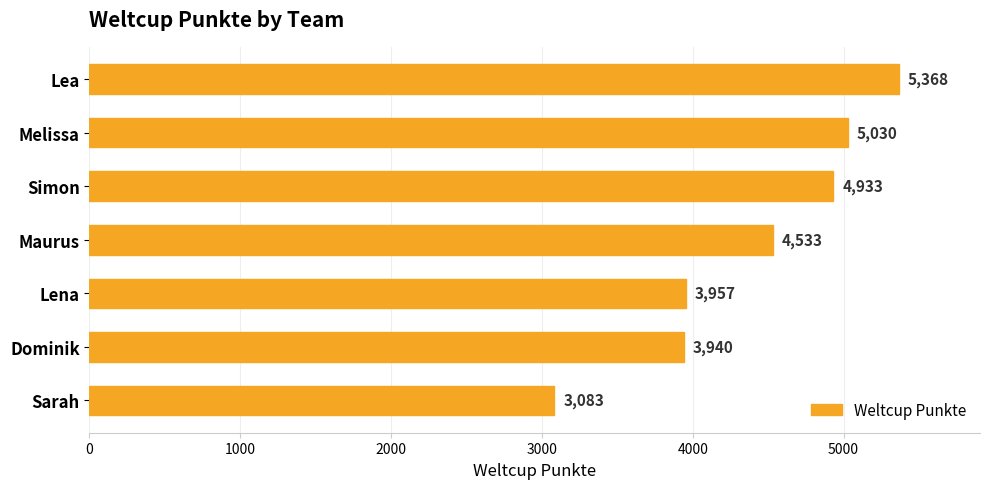

Where is the data nearest to the value 4225?

Lena